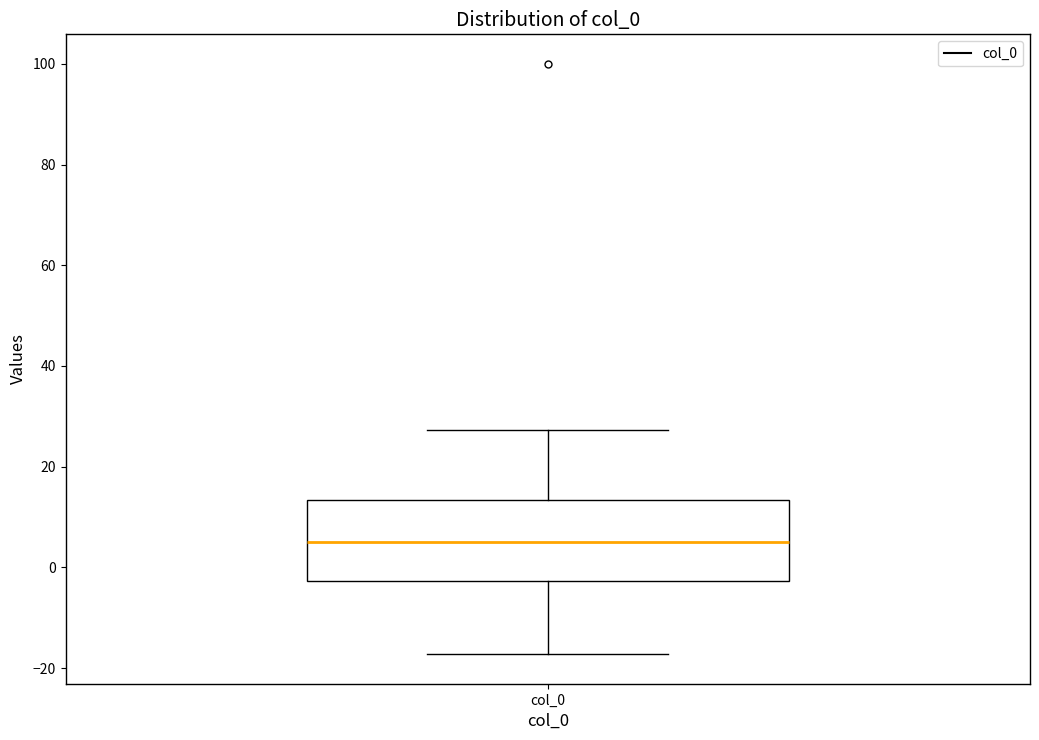

Where does the upper whisker of the box for col_0 end on the y-axis? The values are not printed on the chart, so give them approximately, as read against the axis.

28